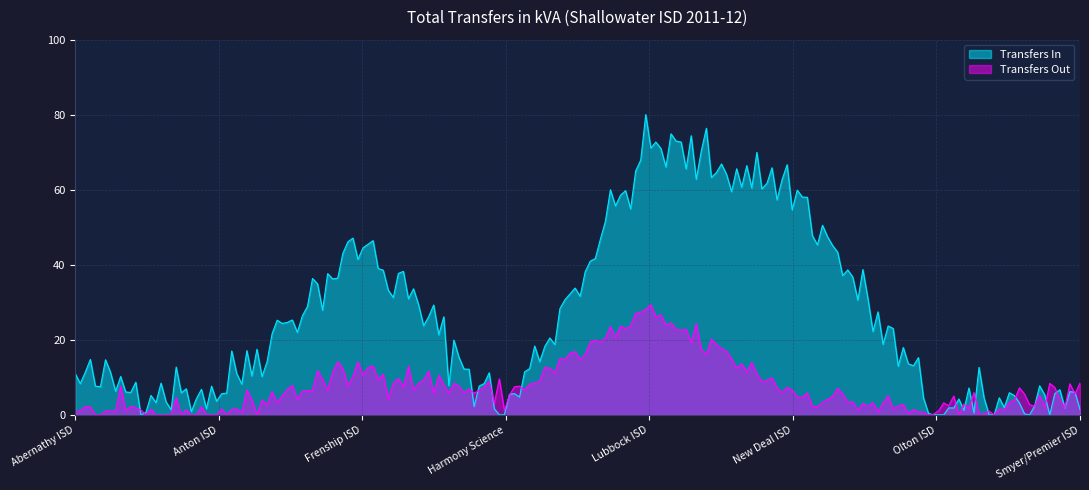

Is it true that Transfers Out equals 6 at New Deal ISD?

True